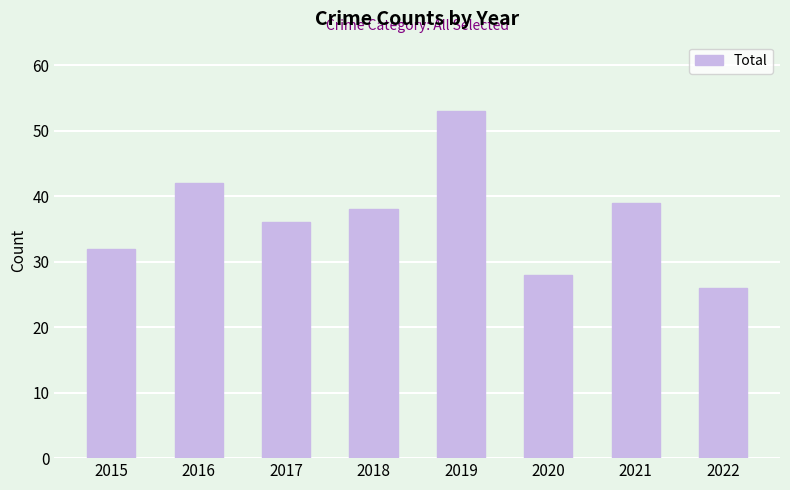

What is the value of the 3rd bar from the left?

36